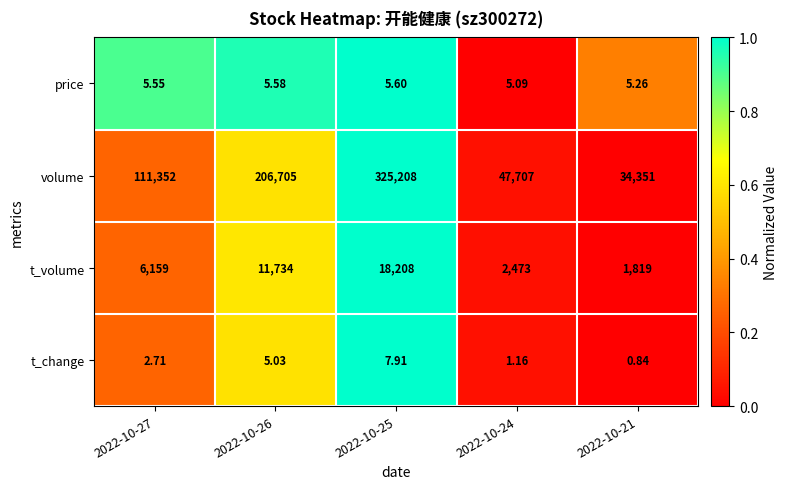

Which series has the largest range (max minus min)?

volume